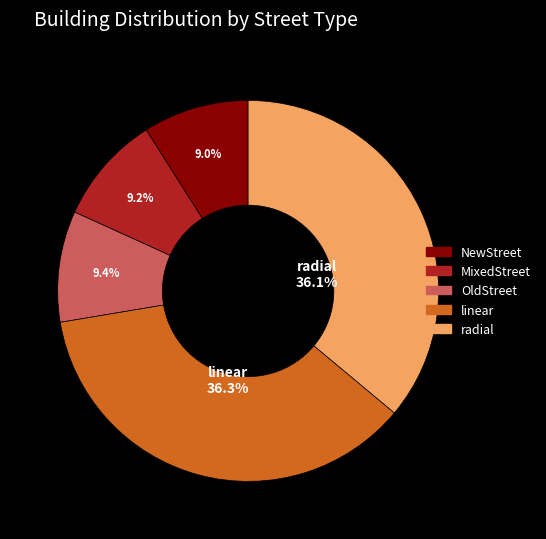

Is there a majority slice in this chart?

No